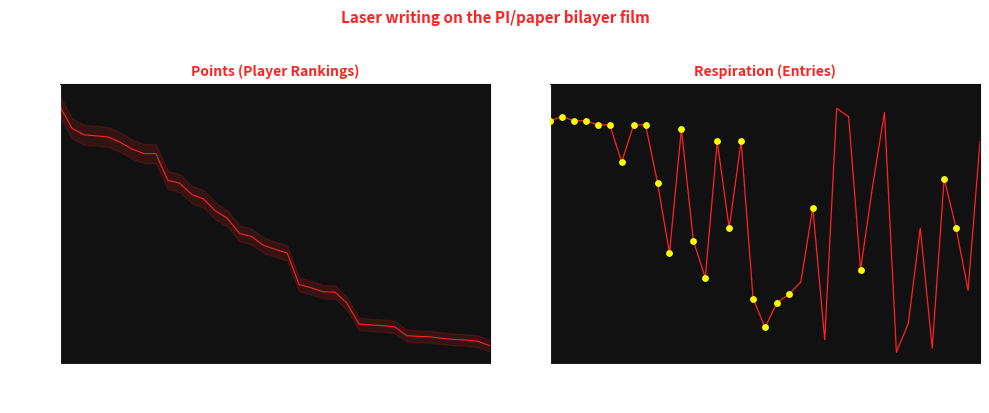

Is the value of Points at Inkstar greater than the value of Entries at Jesteq?

Yes